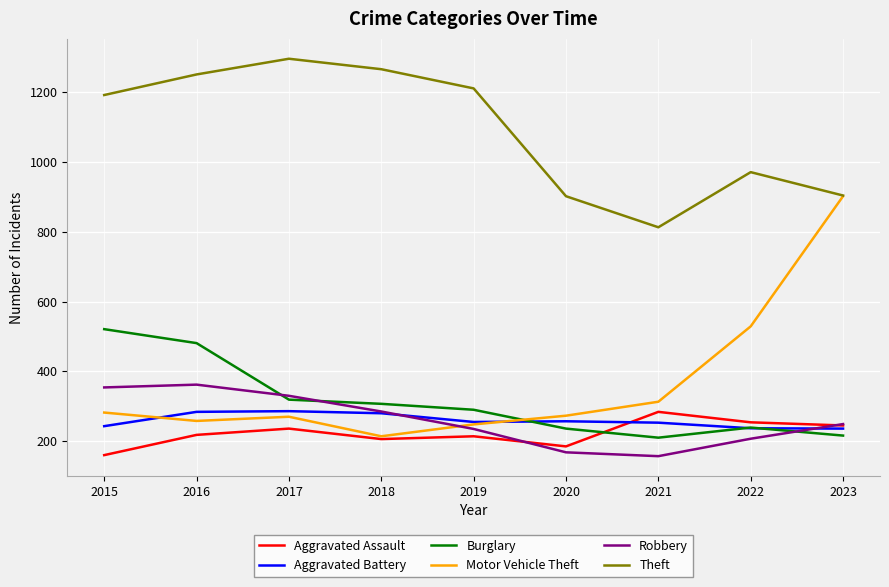

Is it true that Theft equals 1266 at 2018?

True